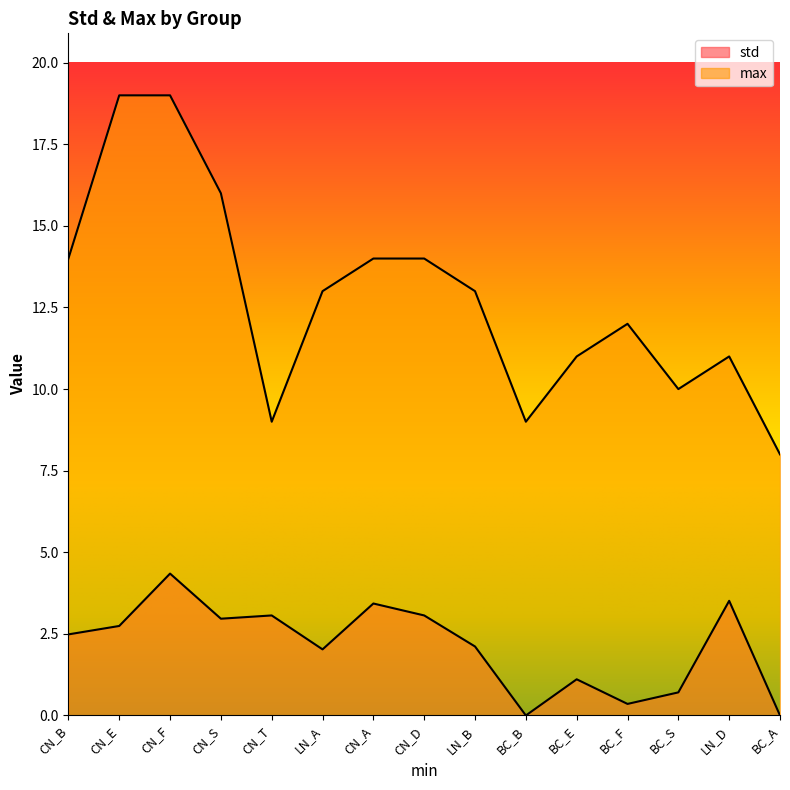

What is the difference between the maximum and minimum values in the std series?

4.3